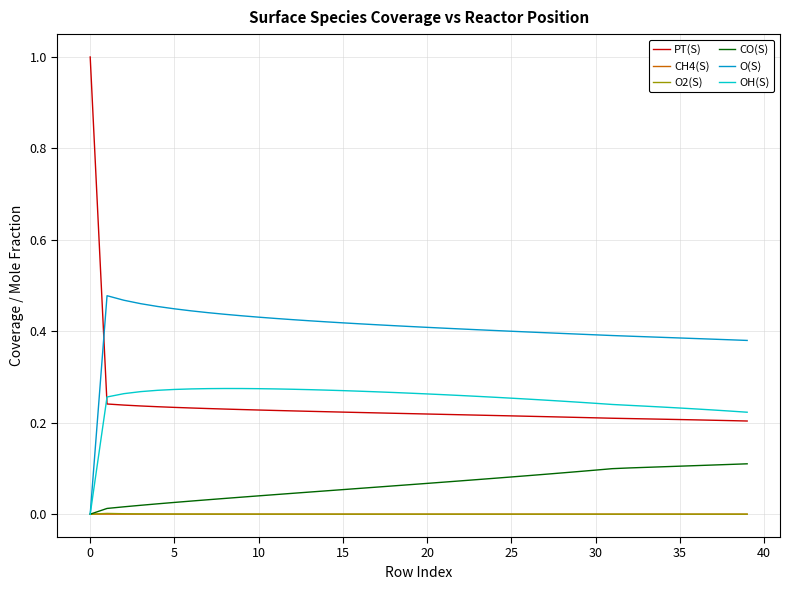

Count the number of categories in the chart.

40